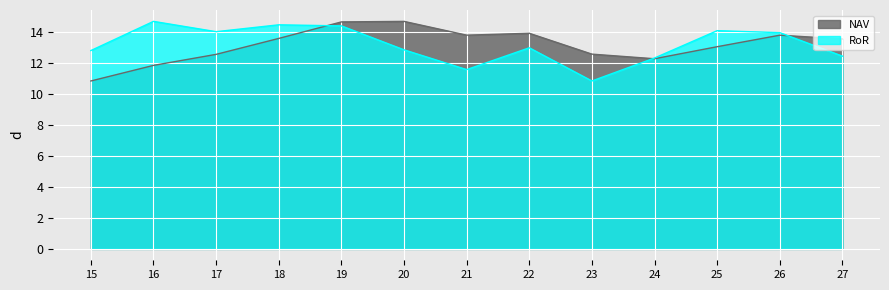

Where is the first local maximum for RoR?

16